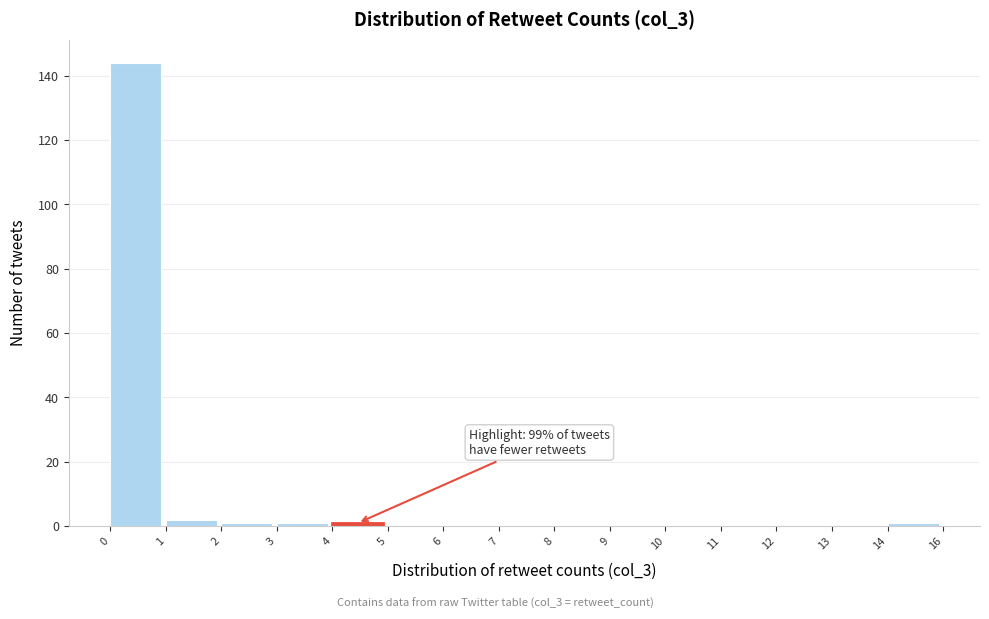

The value at 6 is 96. True or false?

False